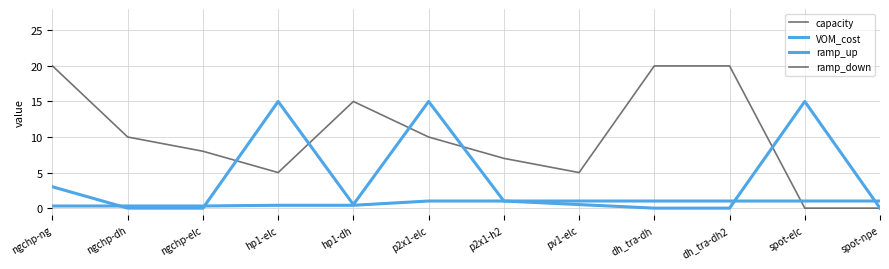

What is the difference between the maximum and minimum values in the ramp_up series?

0.7